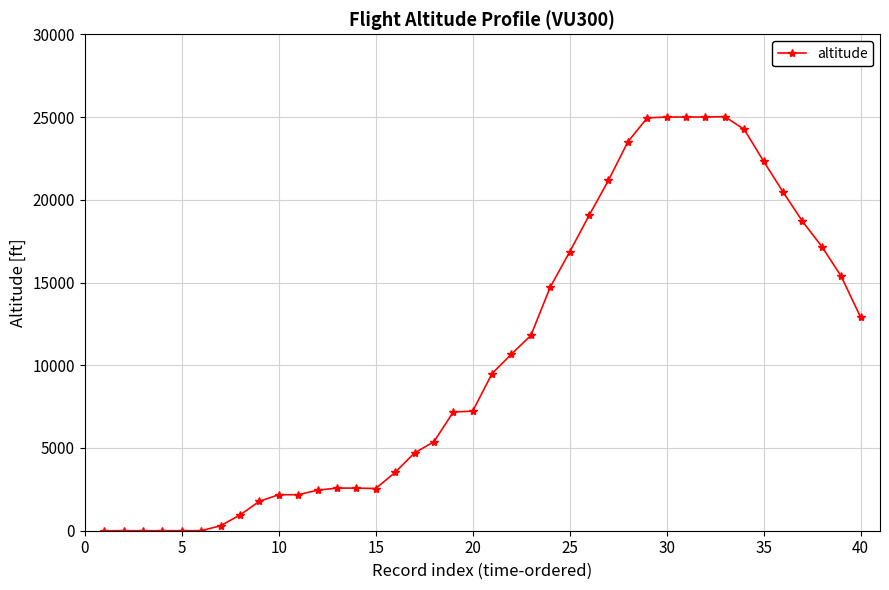

How many categories are shown in the chart?

40